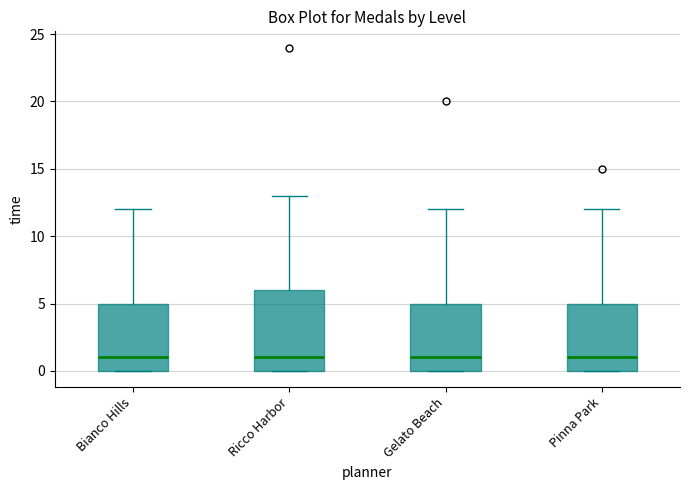

Reading left to right, read every box against the y-axis: the position of its median line, the range the box covers, and the ends of its whiskers. The values are not printed on the chart, so give them approximately, as read against the axis.

Bianco Hills: median 1, box 0 to 5, whiskers 0 to 12
Ricco Harbor: median 1, box 0 to 6, whiskers 0 to 13
Gelato Beach: median 1, box 0 to 5, whiskers 0 to 12
Pinna Park: median 1, box 0 to 5, whiskers 0 to 12